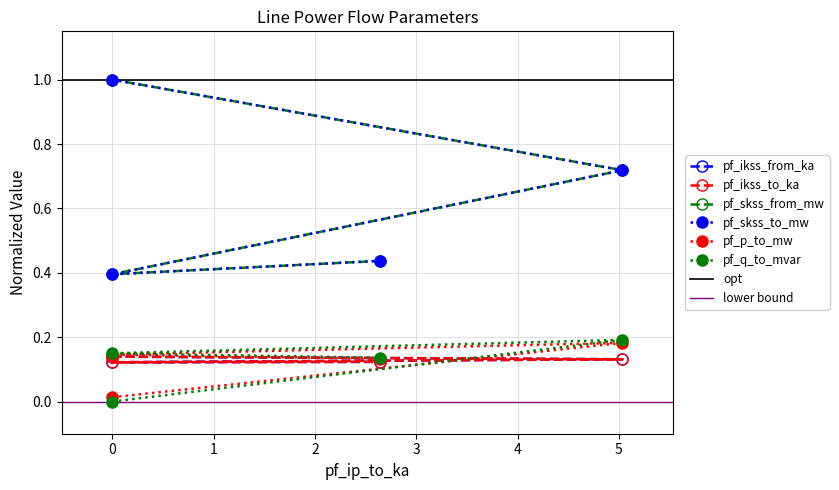

Which series has the largest range (max minus min)?

pf_skss_from_mw